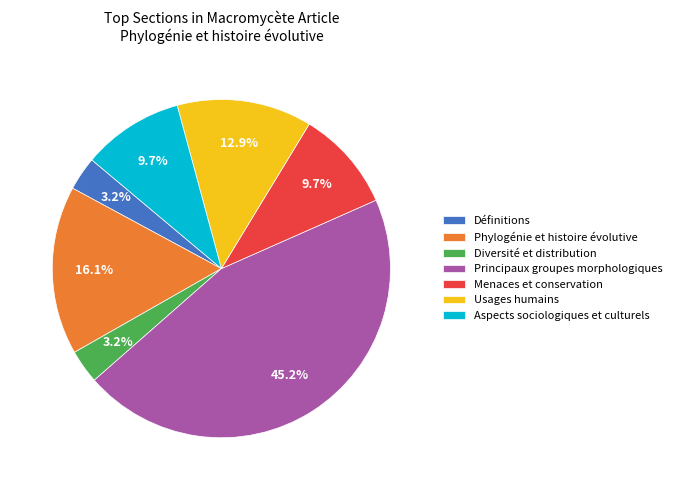

What is the largest slice in the pie chart?

Principaux groupes morphologiques